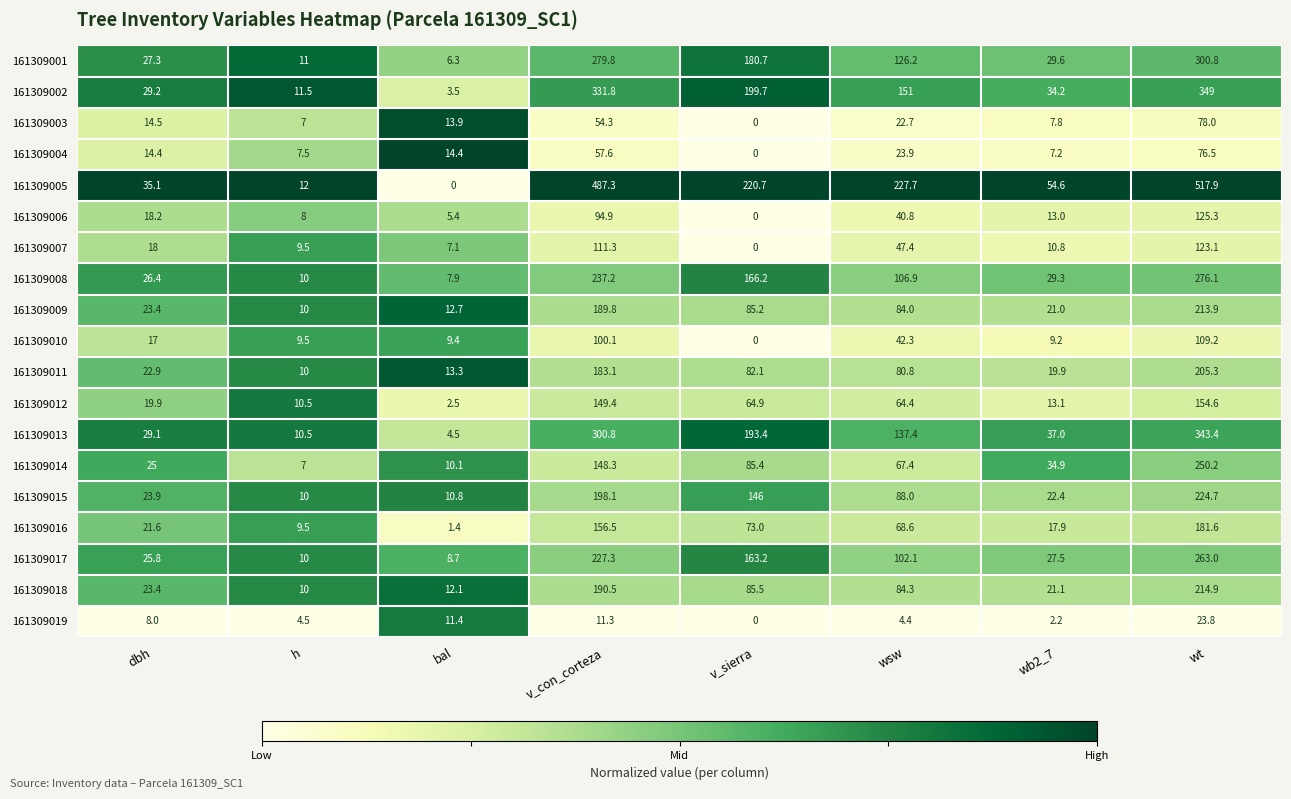

At how many categories does at least one series exceed 92?

4